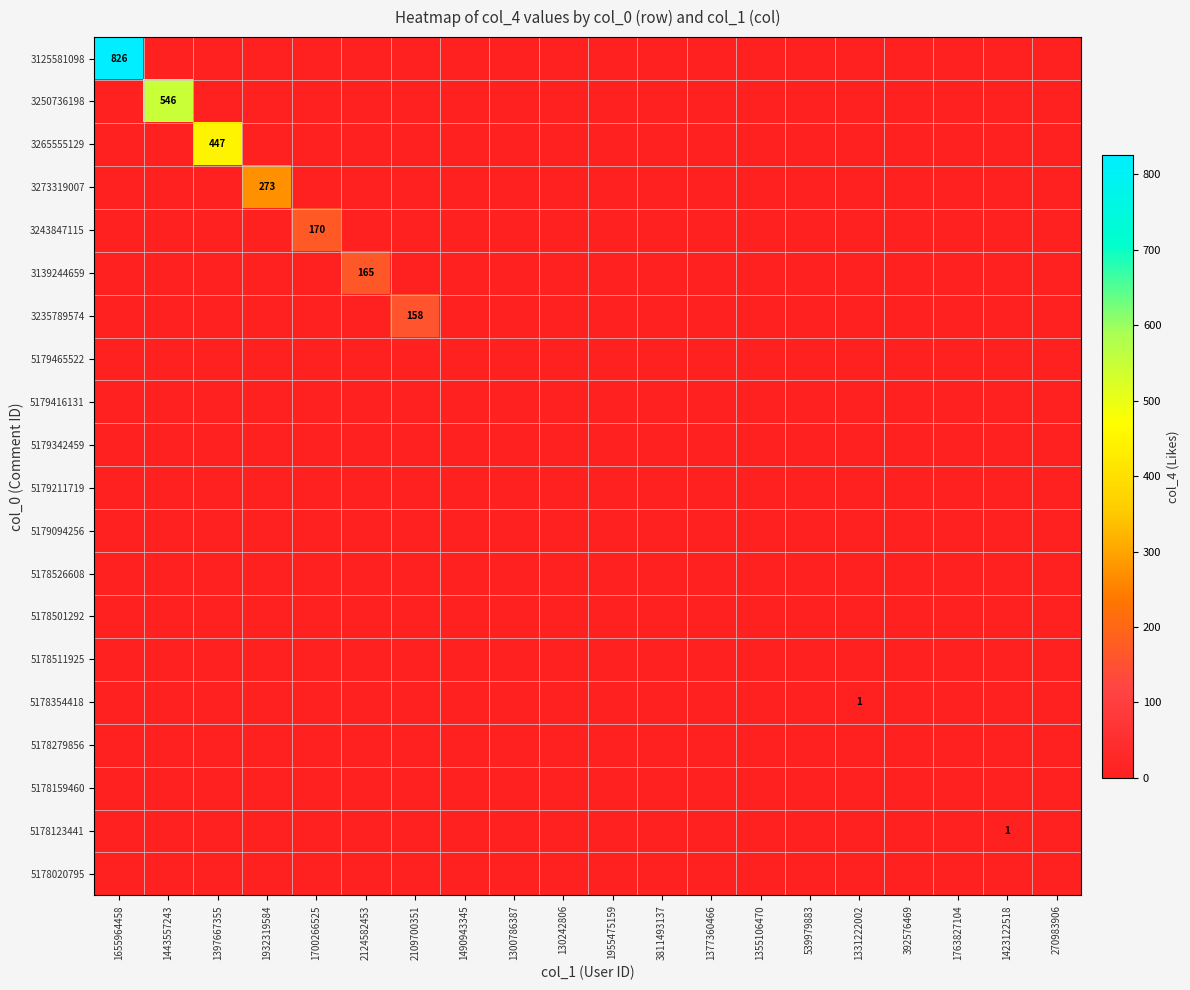

List the series in order of their peak value, lowest first.

5179465522, 5179416131, 5179342459, 5179211719, 5179094256, 5178526608, 5178501292, 5178511925, 5178279856, 5178159460, 5178020795, 5178354418, 5178123441, 3235789574, 3139244659, 3243847115, 3273319007, 3265555129, 3250736198, 3125581098